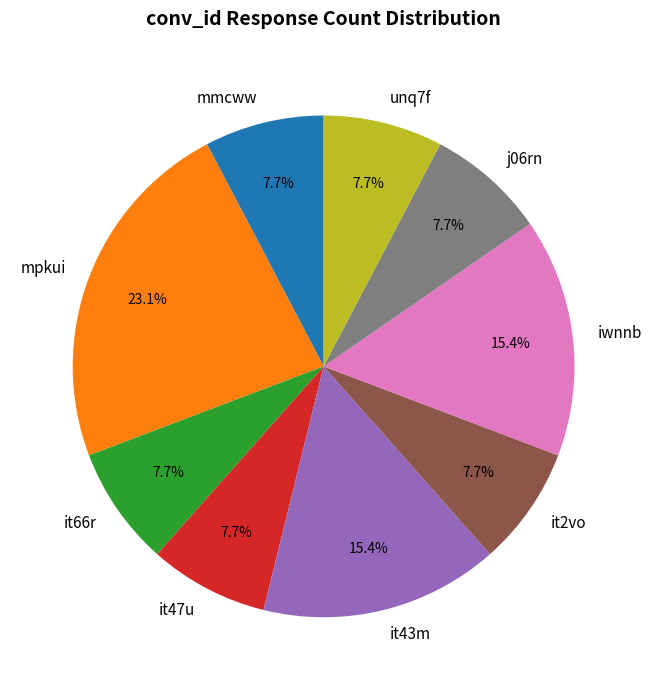

Does mpkui account for over 50% of the chart?

No